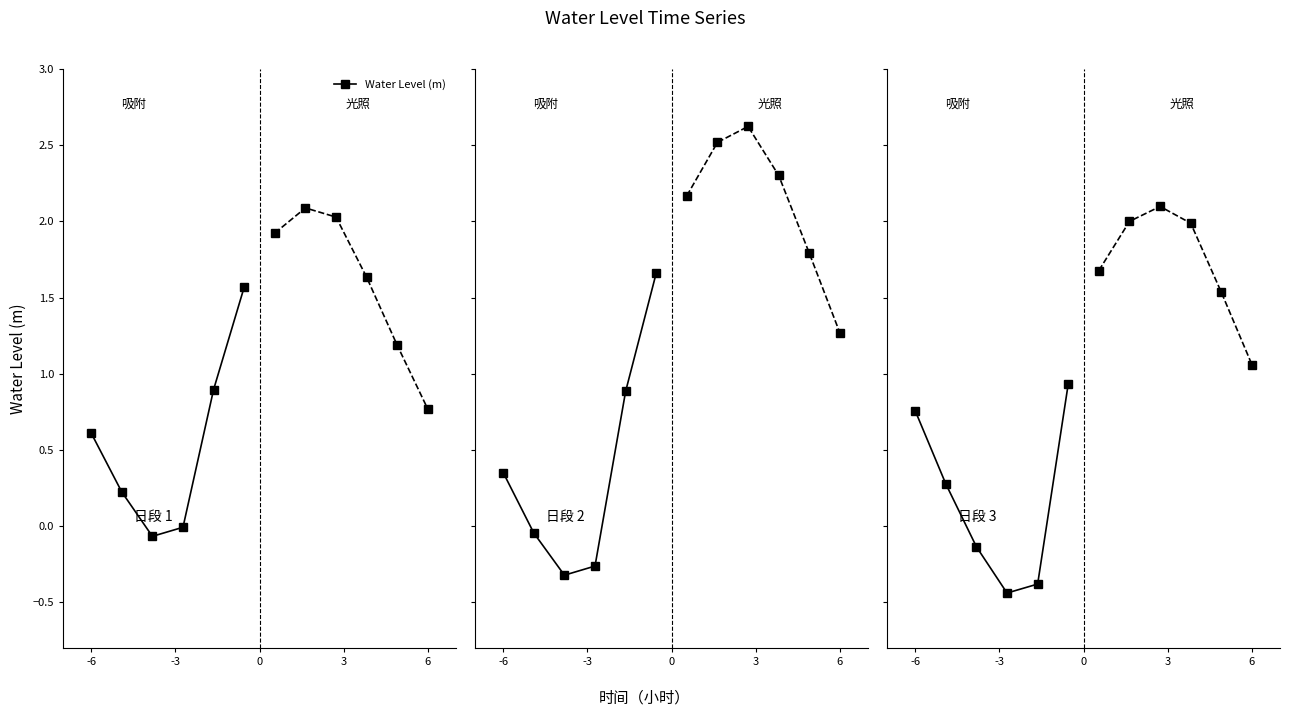

What is the smallest value displayed?

-0.4